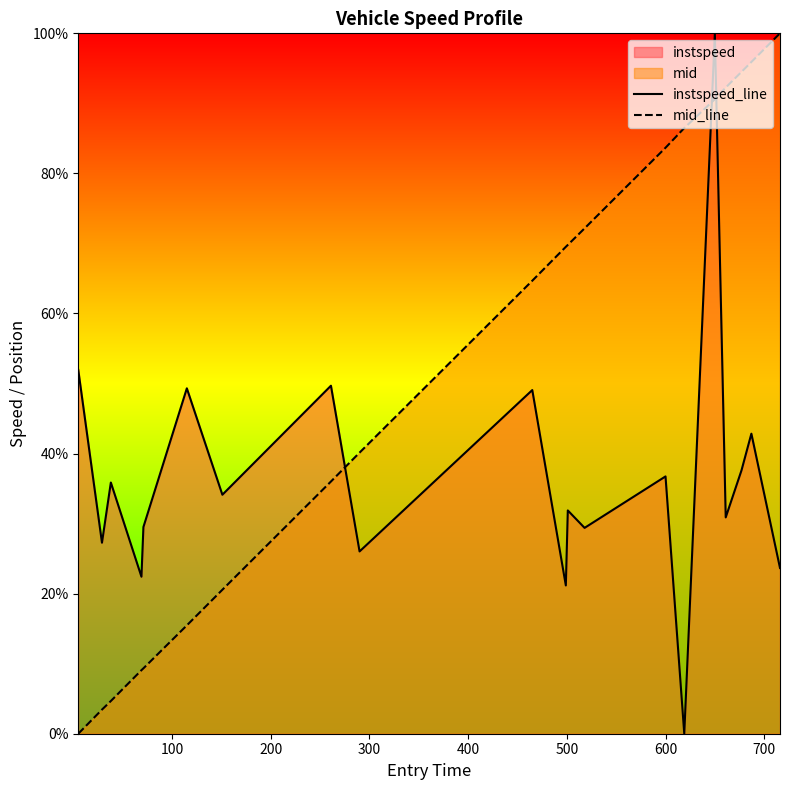

What is the maximum value shown in the chart?

100.0